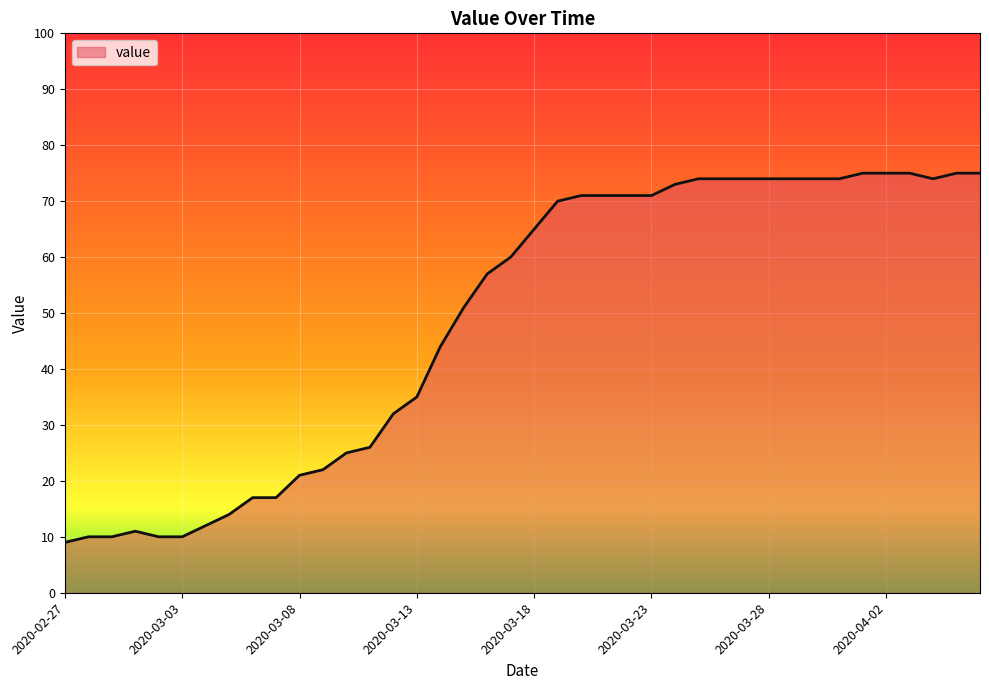

What is the maximum value shown in the chart?

75